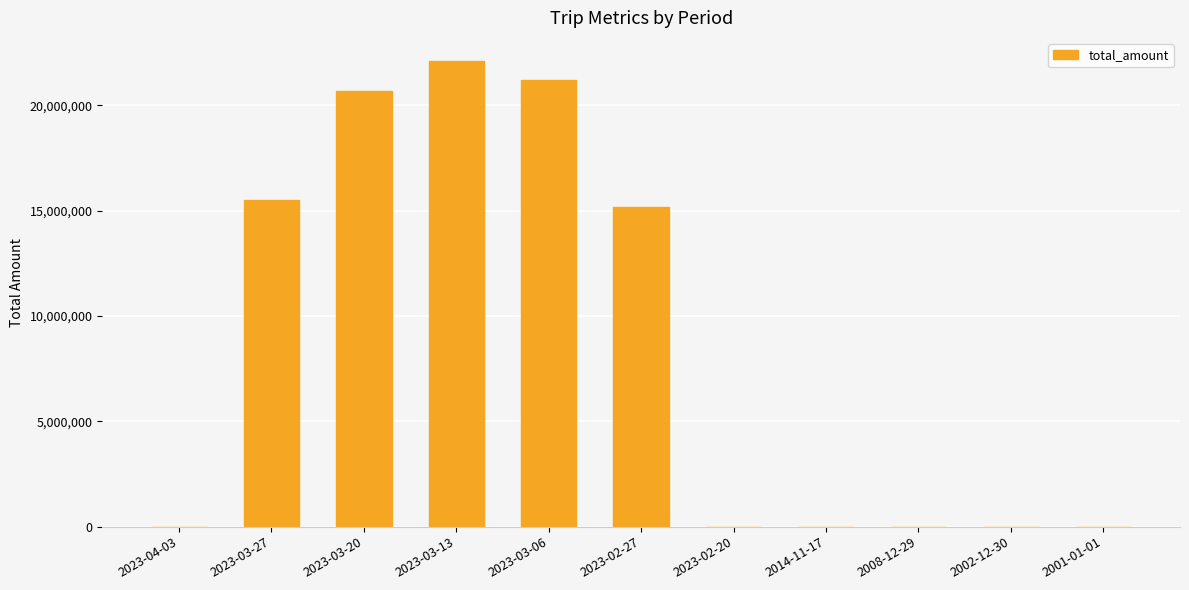

At which category does the chart reach its peak across all series?

2023-03-13